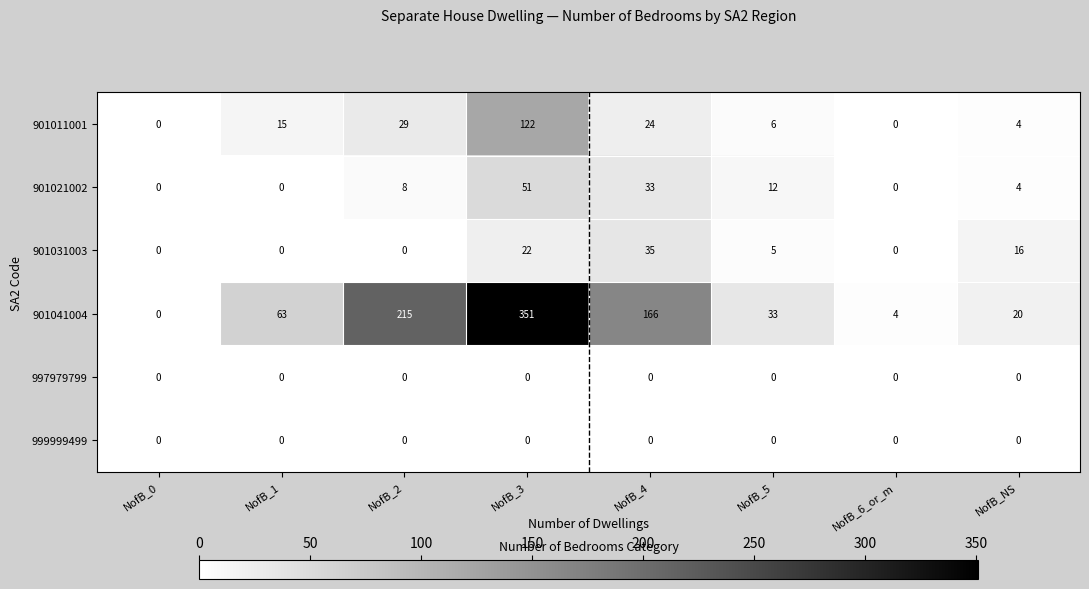

How many series are shown in this chart?

6